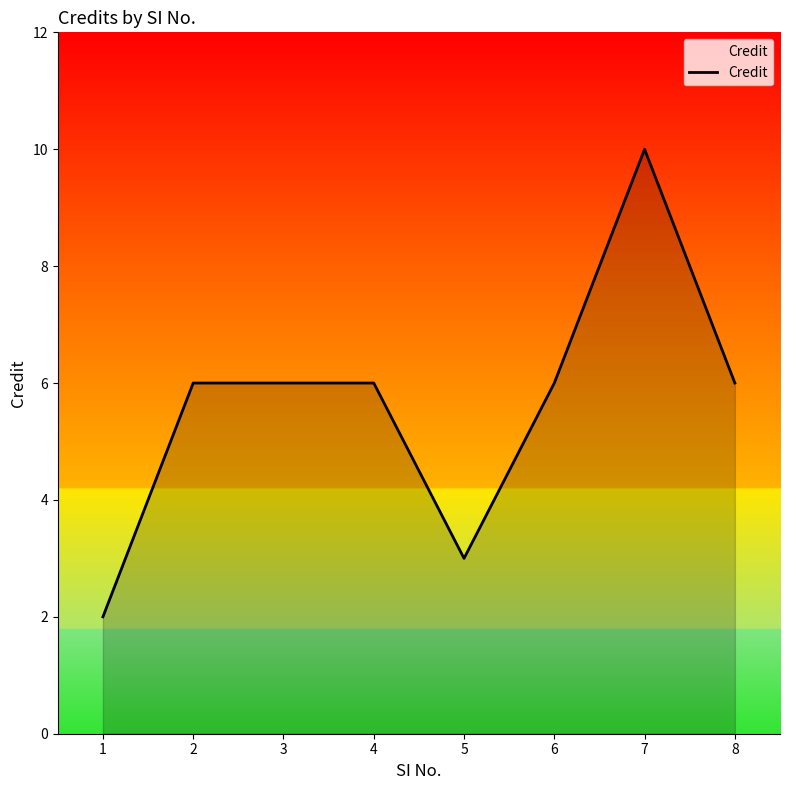

How many distinct data groups are displayed?

1